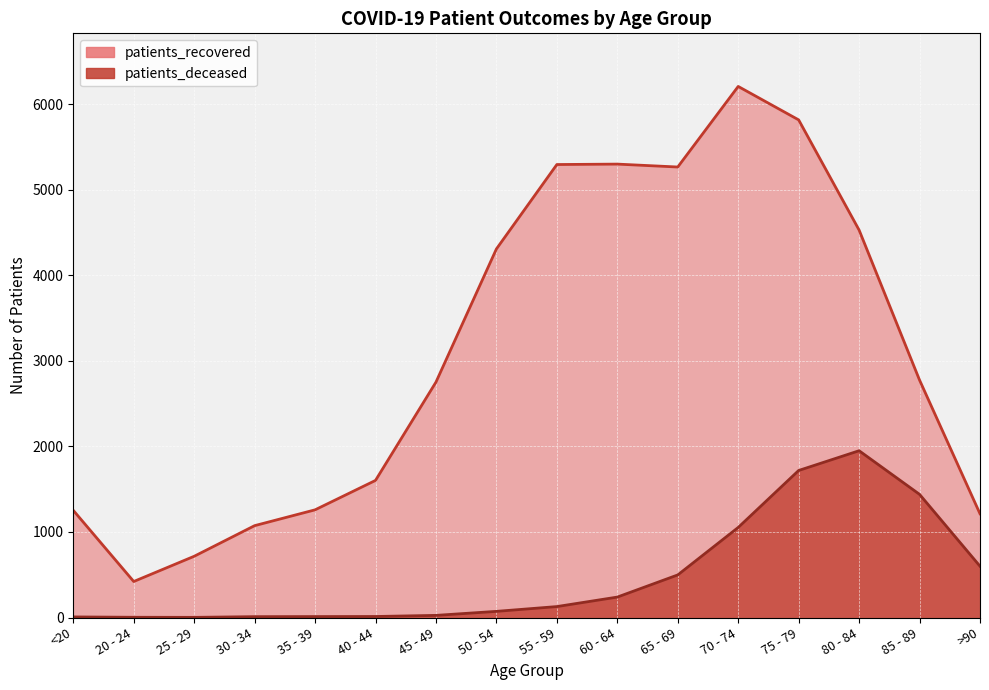

What is the spread (max minus min) of values at 30 - 34?

1064